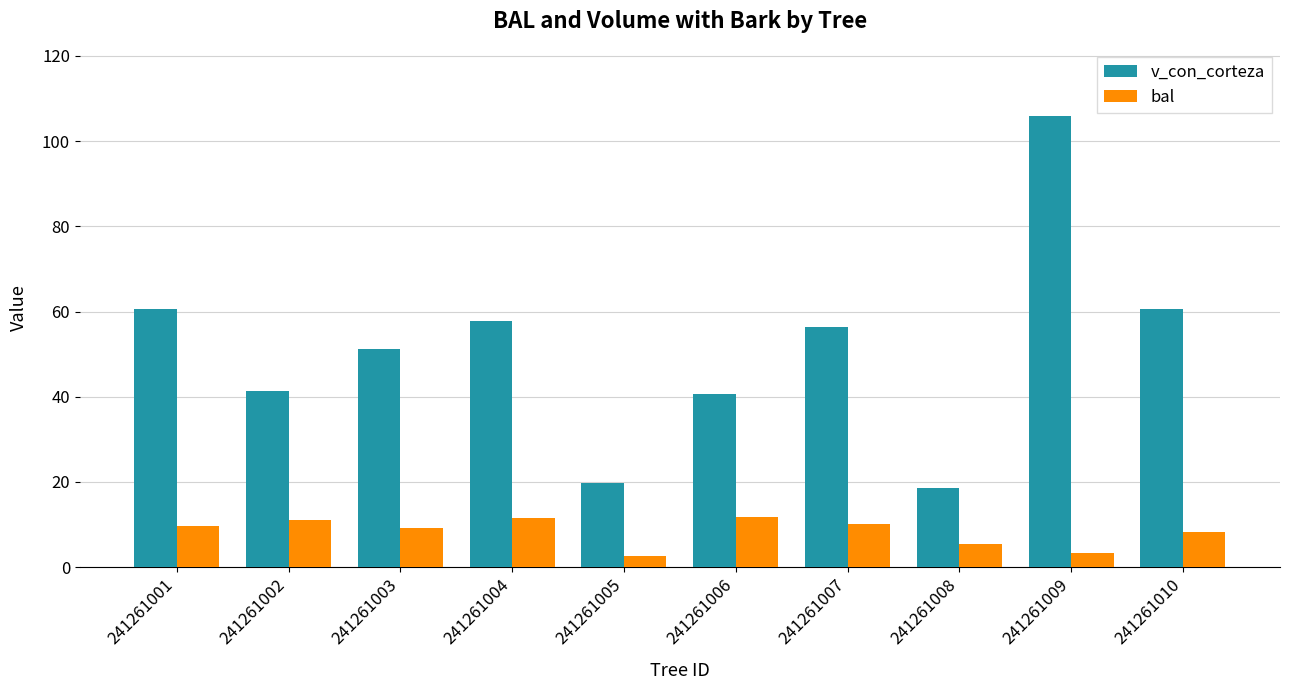

Where does the v_con_corteza series first go above 56?

241261001